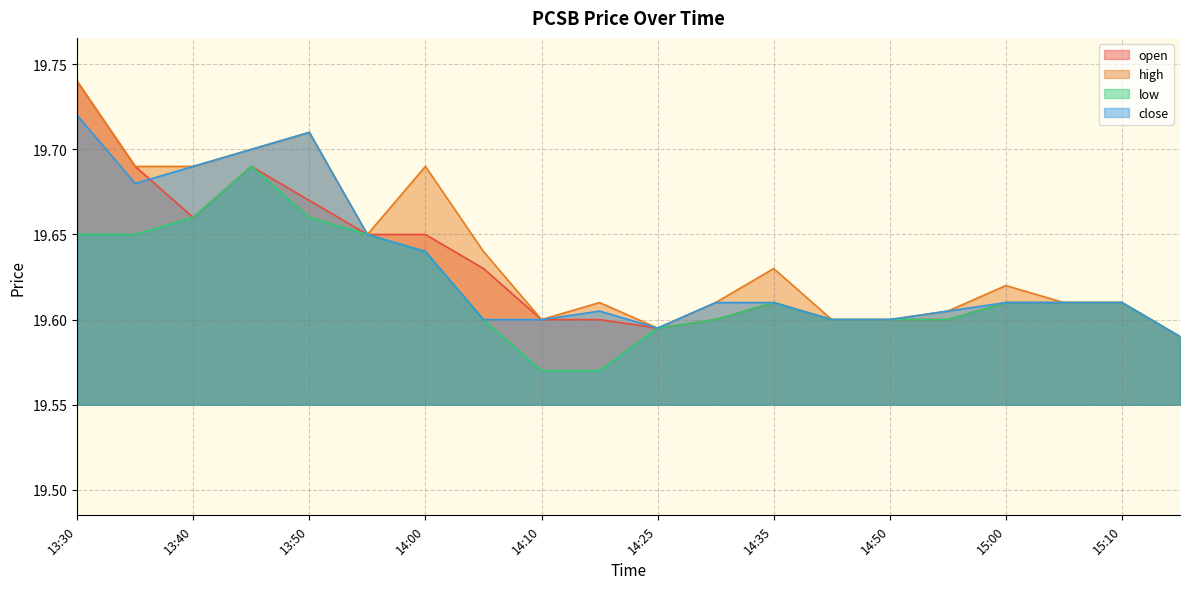

At which label is high closest to 19?

15:15